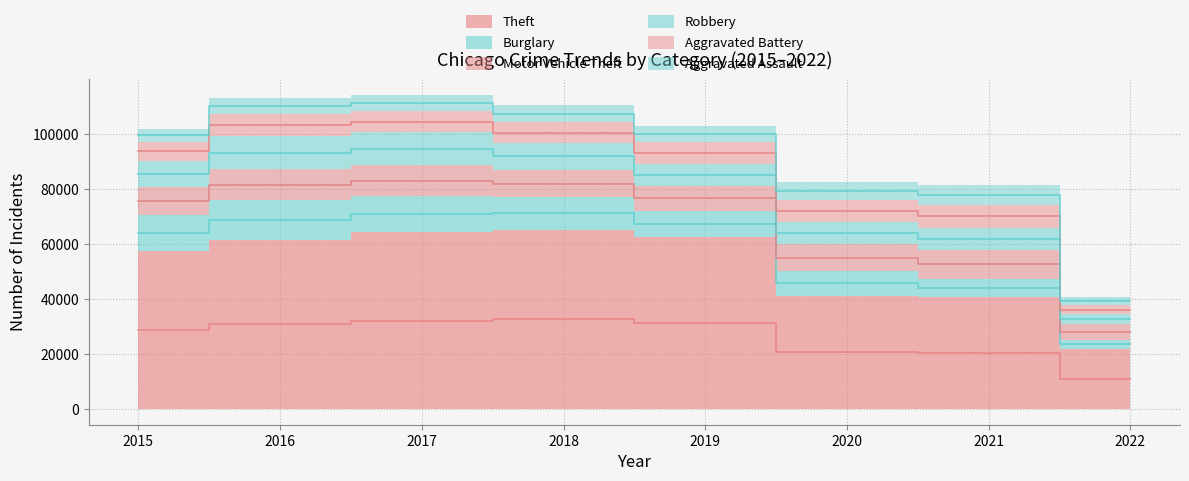

List the labels in order of Aggravated Battery value, largest first.

2021, 2020, 2016, 2019, 2017, 2018, 2015, 2022